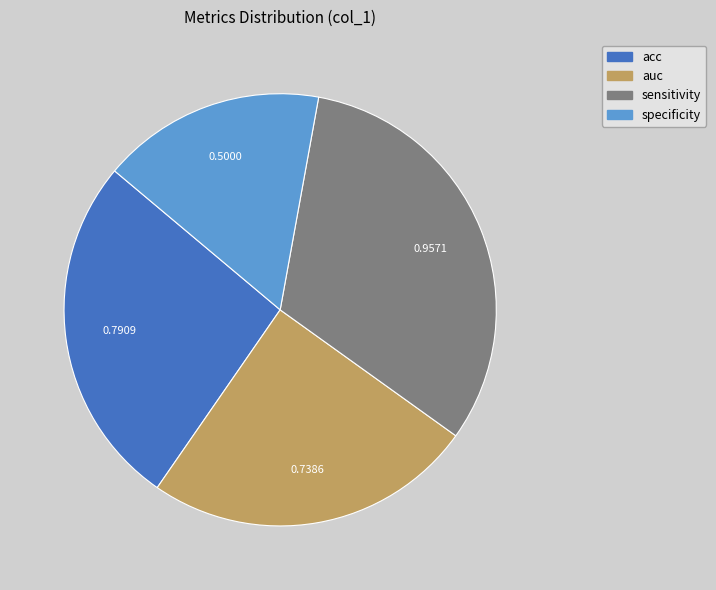

Is there any slice that represents more than half of the pie?

No